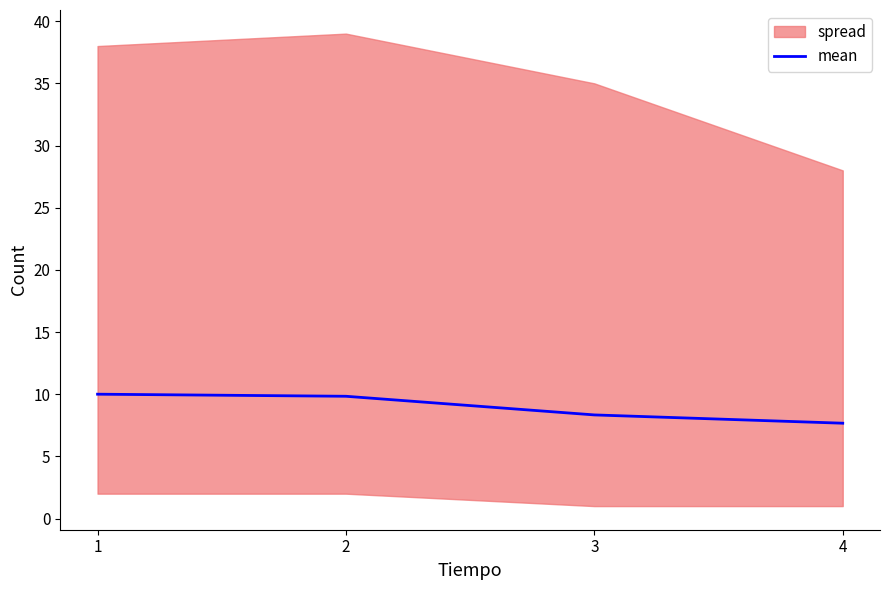

Does the chart display data point markers on the line(s)?

No